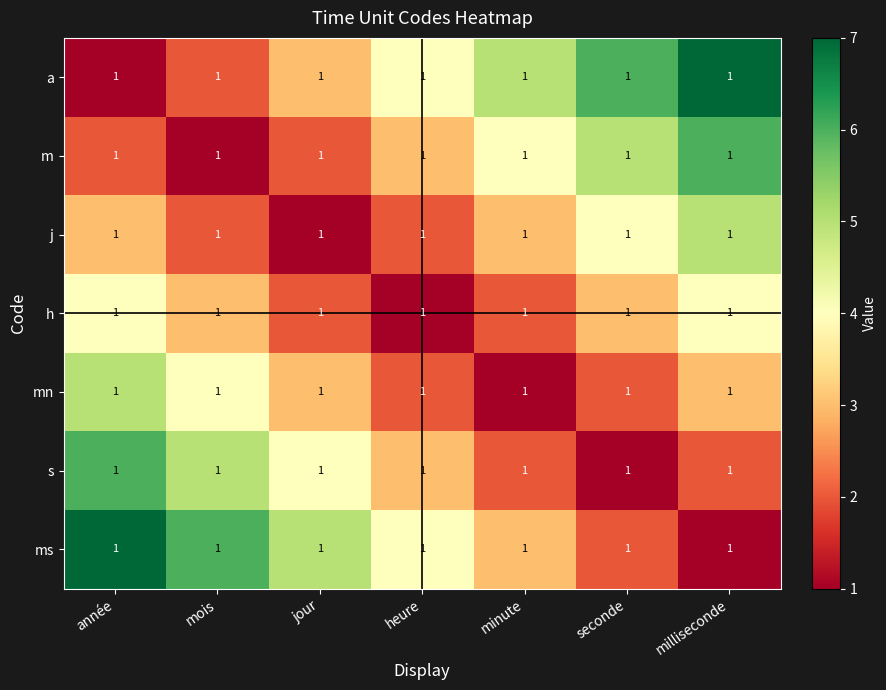

Reading left to right, extract all data points from this chart.

a: année=1	mois=1	jour=1	heure=1	minute=1	seconde=1	milliseconde=1
m: année=1	mois=1	jour=1	heure=1	minute=1	seconde=1	milliseconde=1
j: année=1	mois=1	jour=1	heure=1	minute=1	seconde=1	milliseconde=1
h: année=1	mois=1	jour=1	heure=1	minute=1	seconde=1	milliseconde=1
mn: année=1	mois=1	jour=1	heure=1	minute=1	seconde=1	milliseconde=1
s: année=1	mois=1	jour=1	heure=1	minute=1	seconde=1	milliseconde=1
ms: année=1	mois=1	jour=1	heure=1	minute=1	seconde=1	milliseconde=1